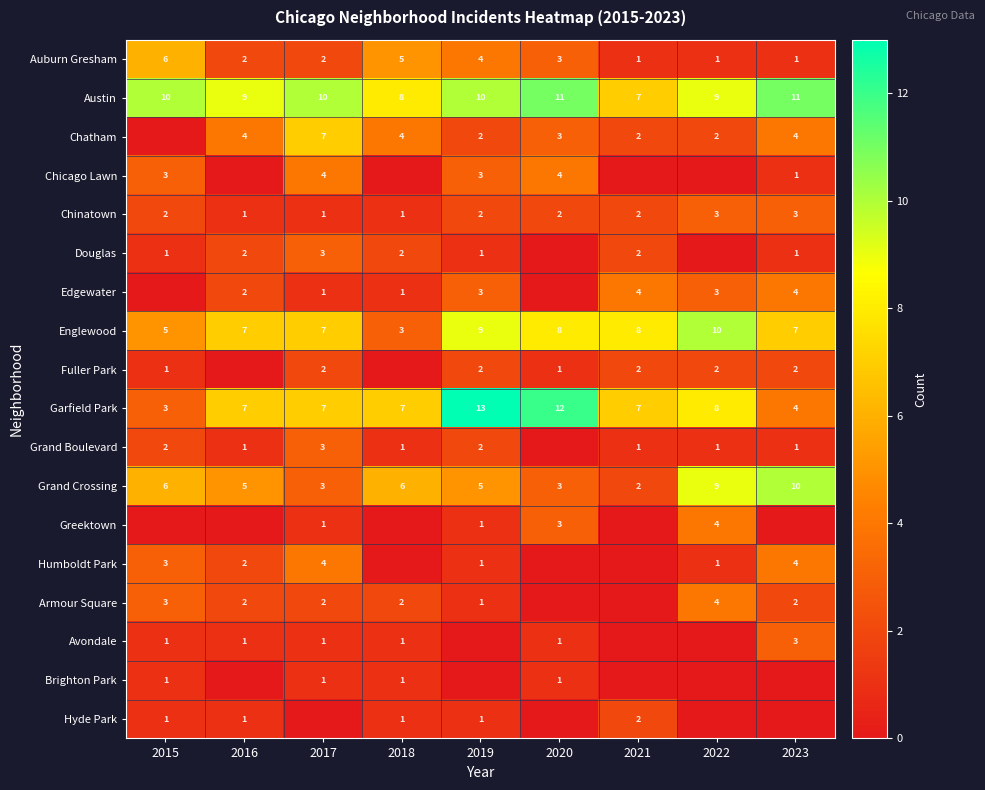

At how many categories does at least one series exceed 7?

9